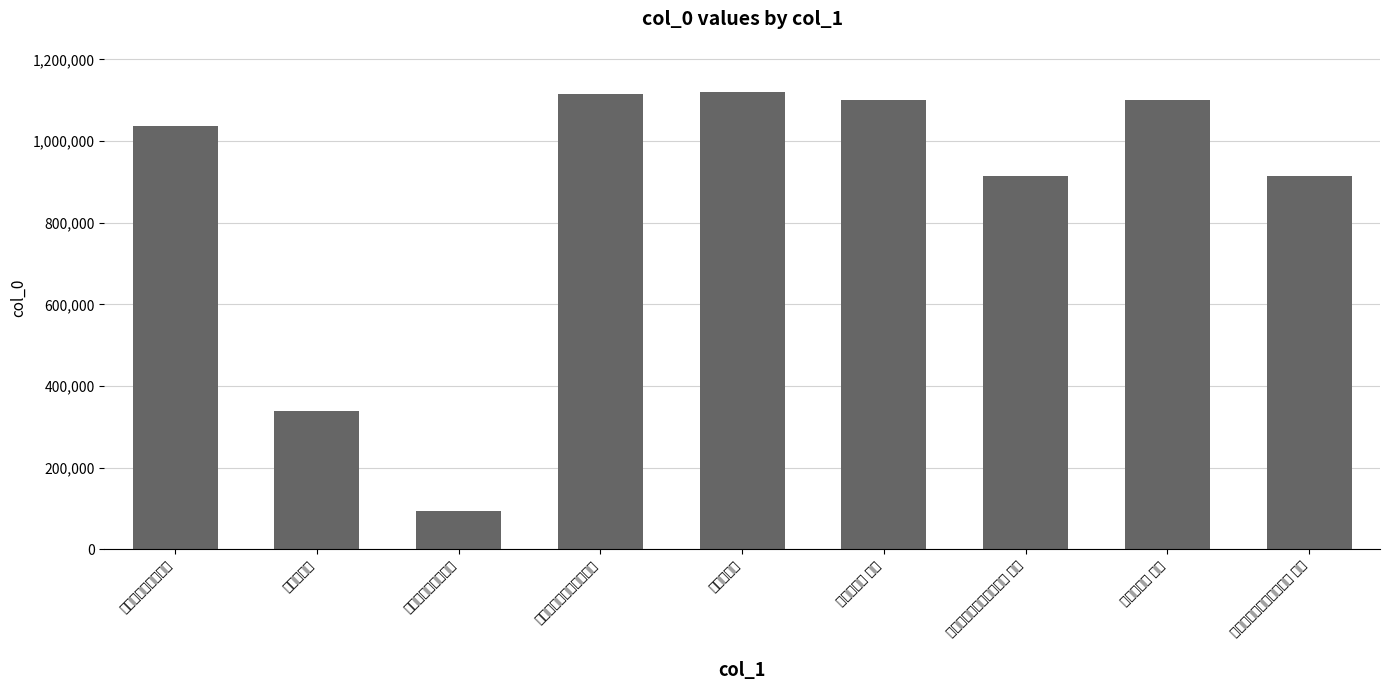

What is the value of the 1st bar from the left?

1036872